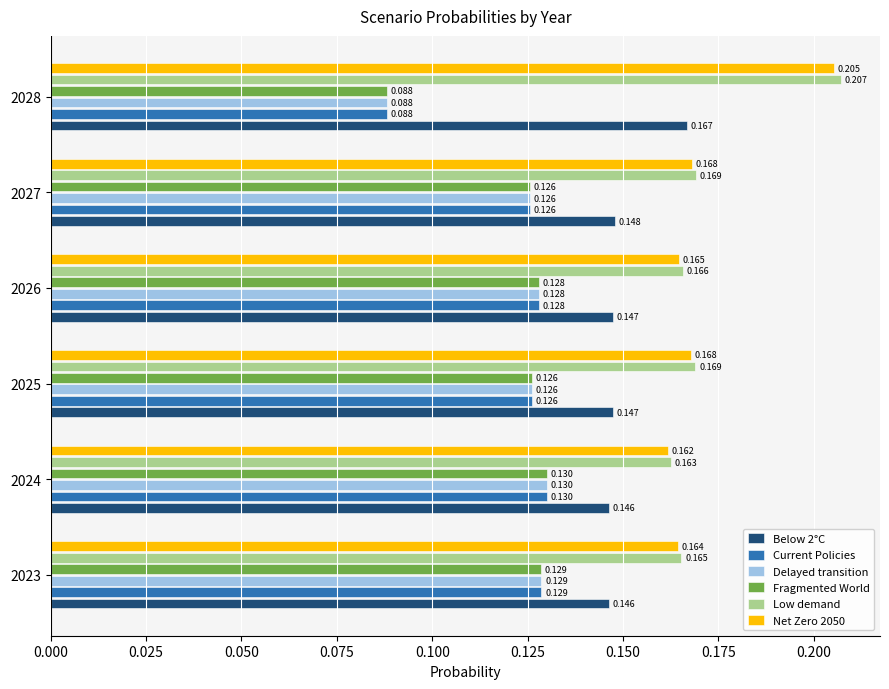

Which series has the largest total across all categories?

Low demand